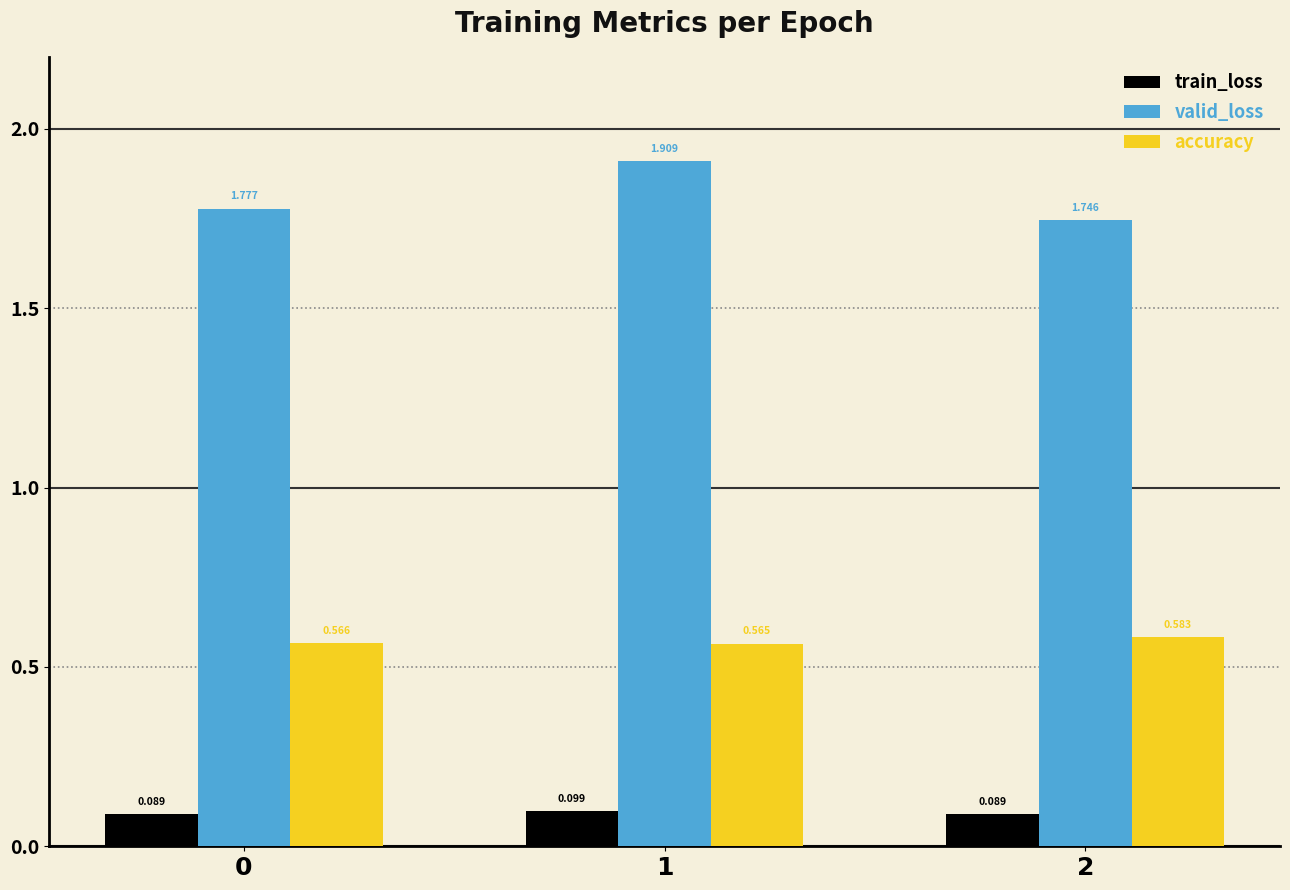

What is the greatest value displayed?

1.9